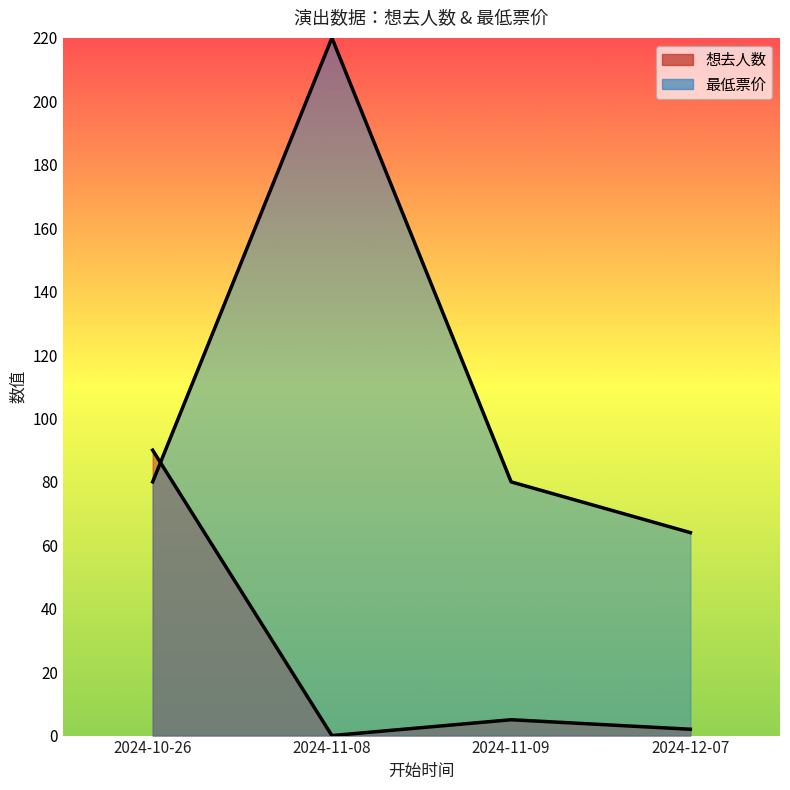

The 想去人数 series shows 5 at 2024-11-09. True or false?

True